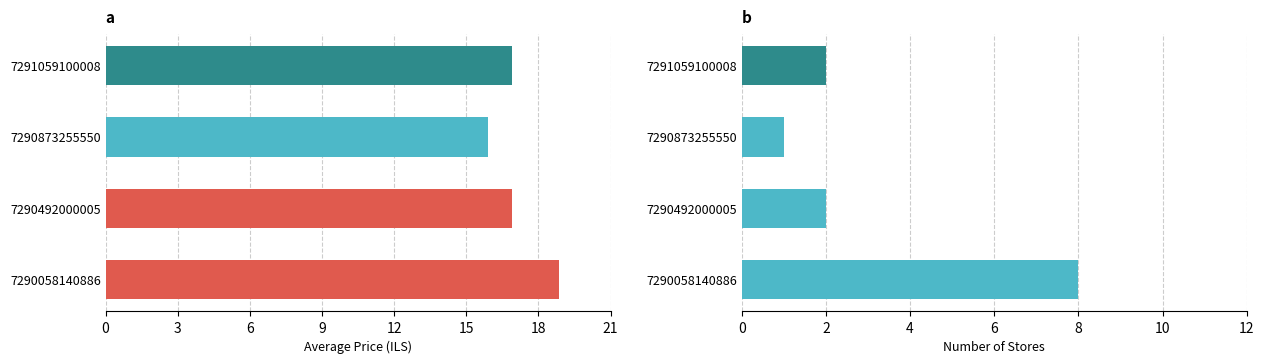

How many bars are there in each group?

2